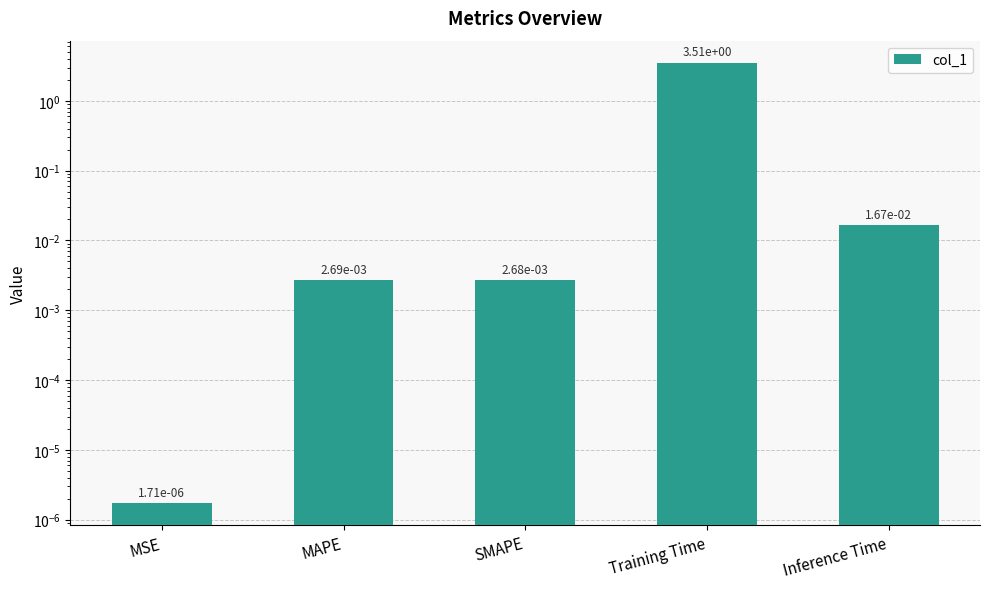

The value at MSE is 0.0. True or false?

True